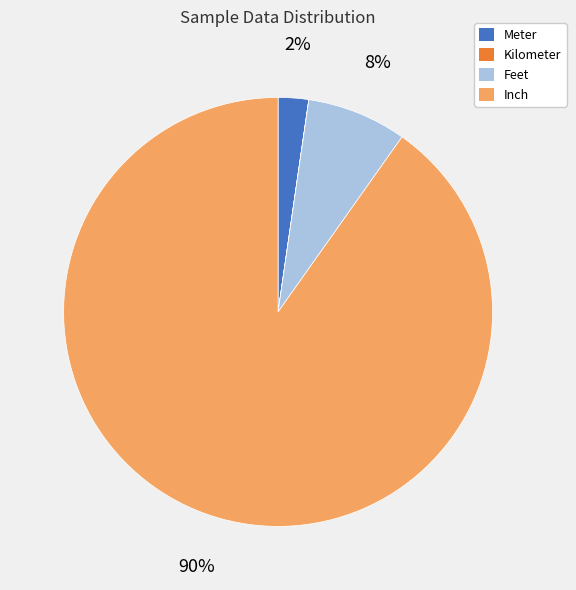

The Feet slice represents 22% of the pie. True or false?

False